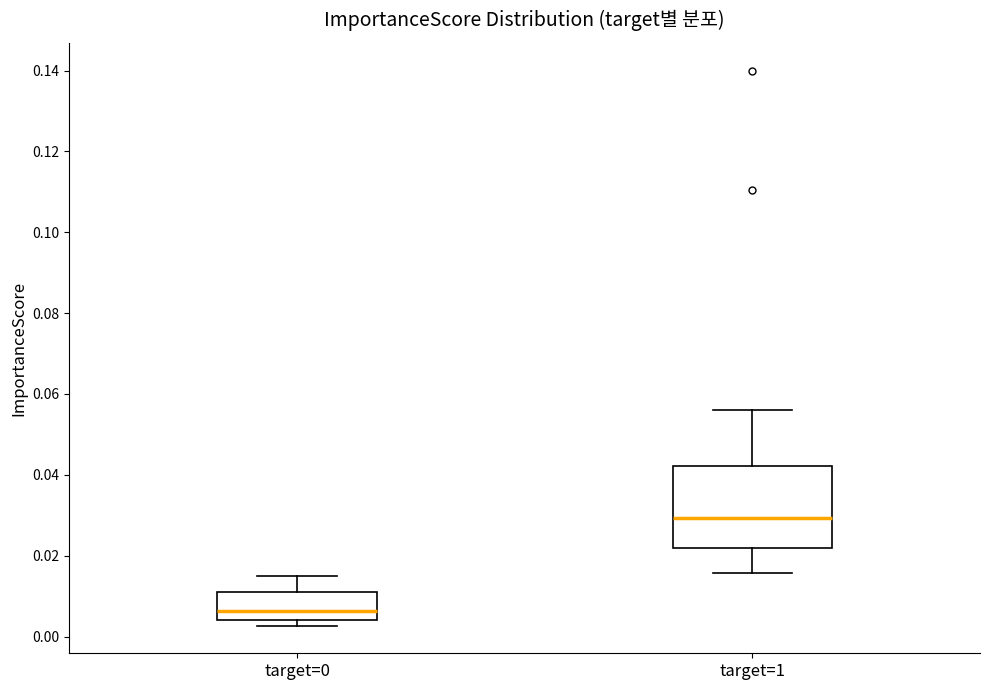

Comparing the boxes themselves (not the whiskers), which one is the tallest?

target=1